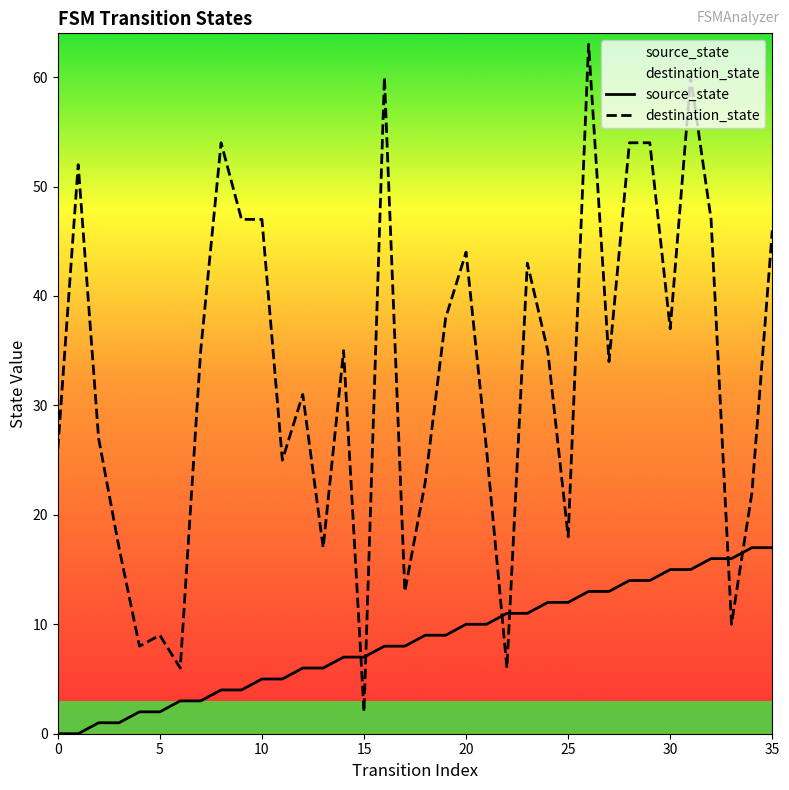

Is it true that destination_state equals 17 at 29?

False